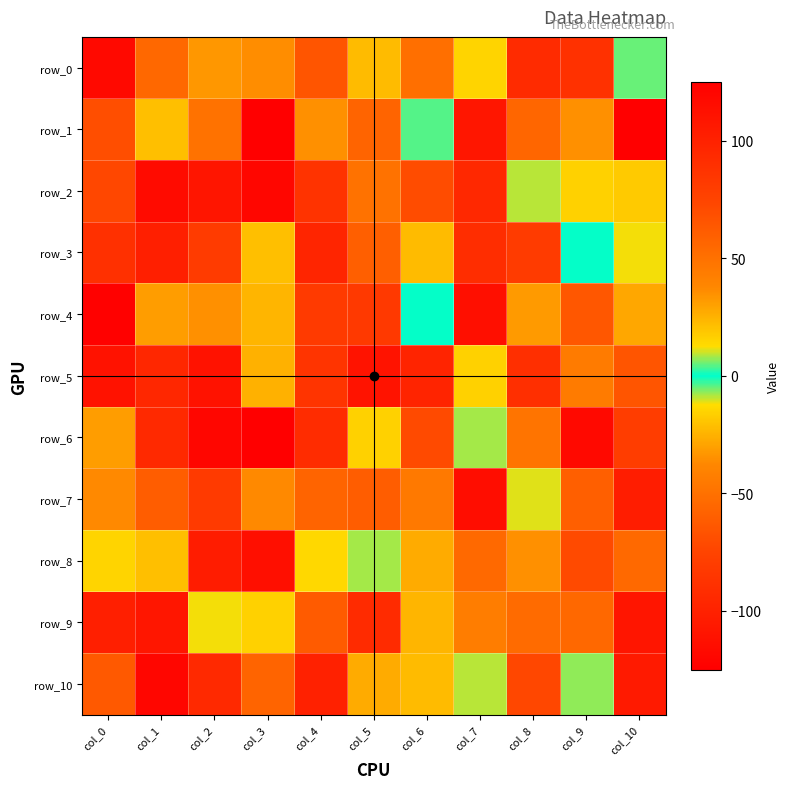

Which series has the widest spread of values?

row_1